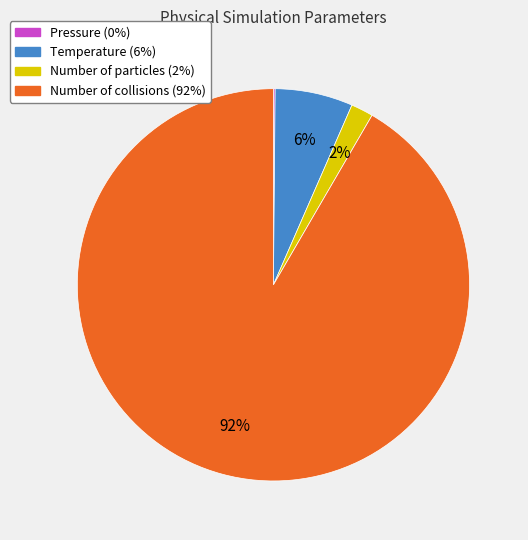

What percentage is the Number of collisions slice, to the nearest percent?

92%